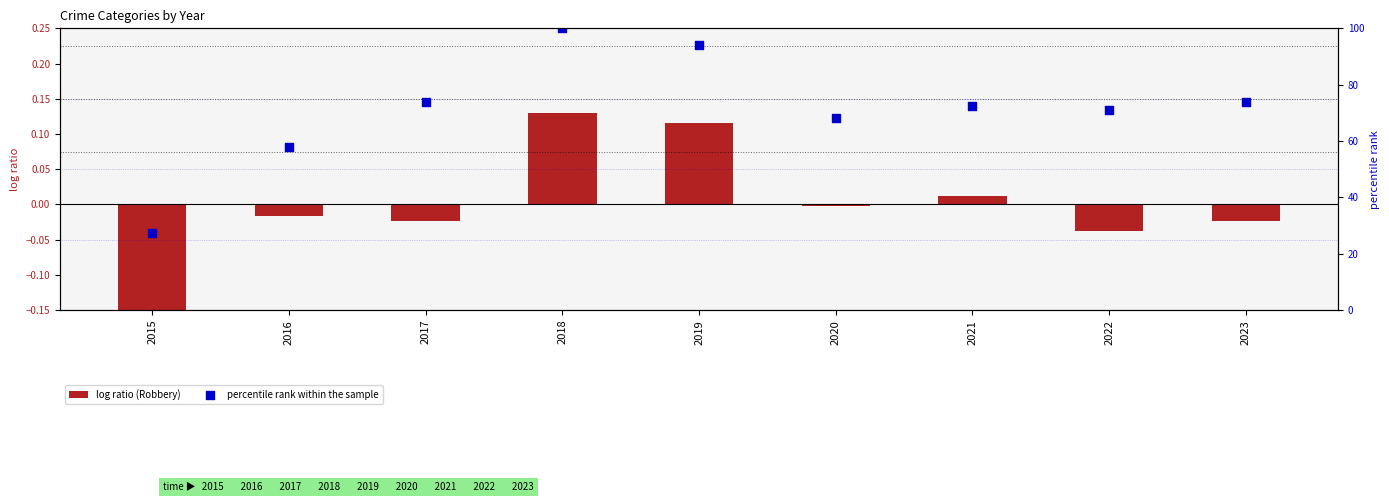

Which series has the largest Y range (max minus min)?

percentile rank within the sample